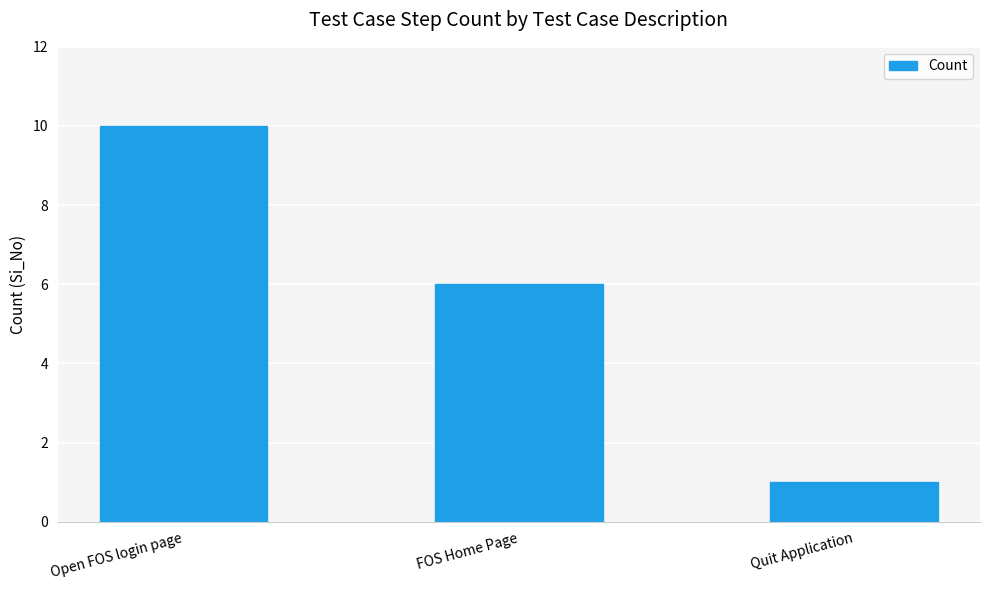

How many bars are there in total?

3